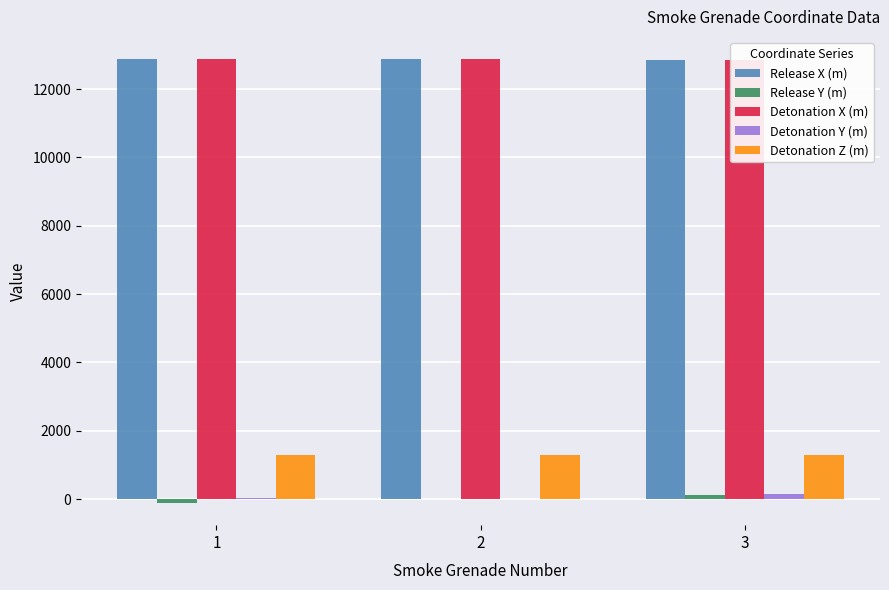

Which category has the highest value in the Detonation X (m) series?

2